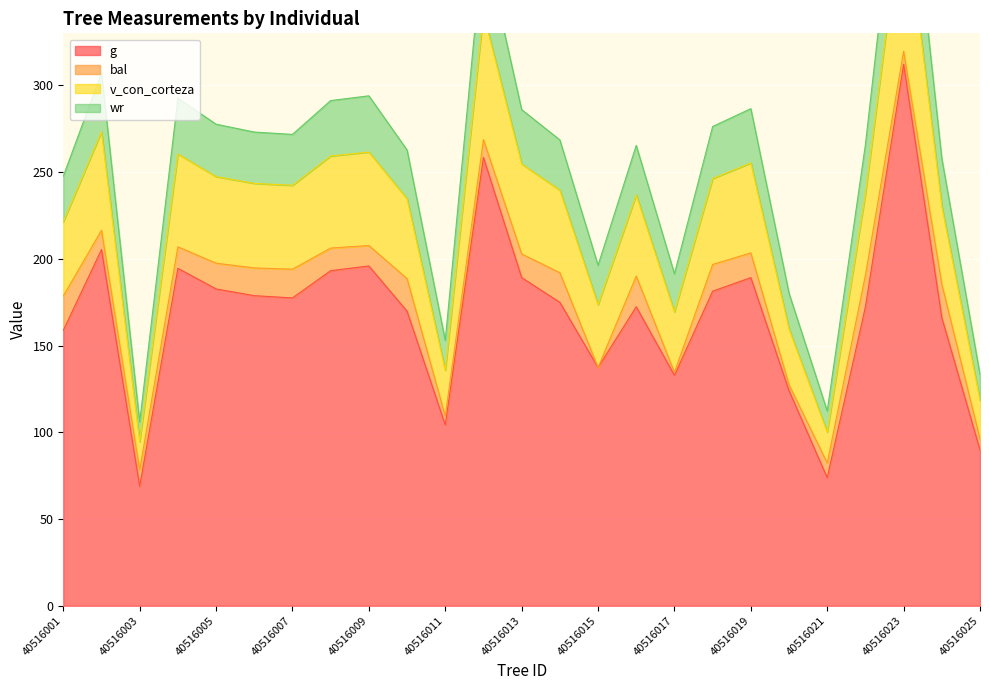

Which category has the lowest value across all series?

40516003